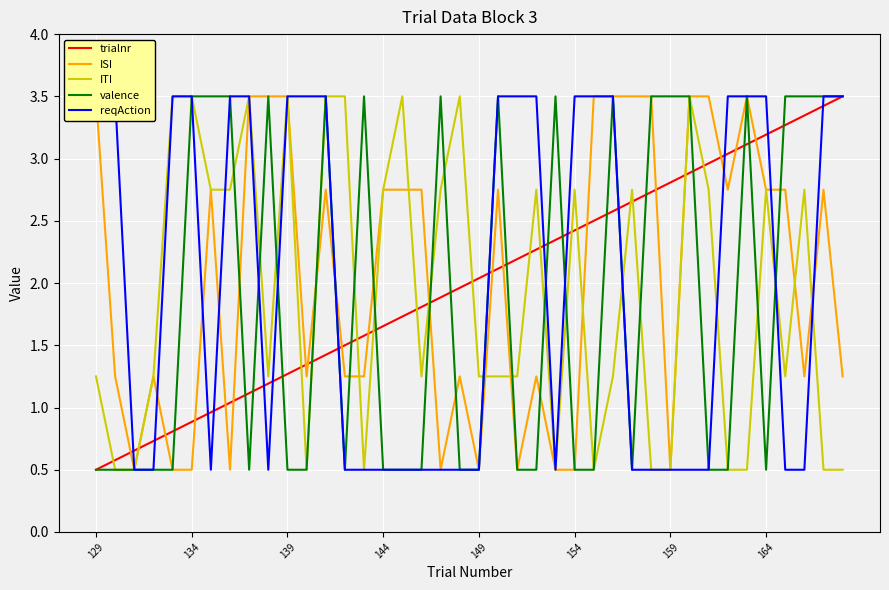

What is the approximate value of valence at 154?

0.5